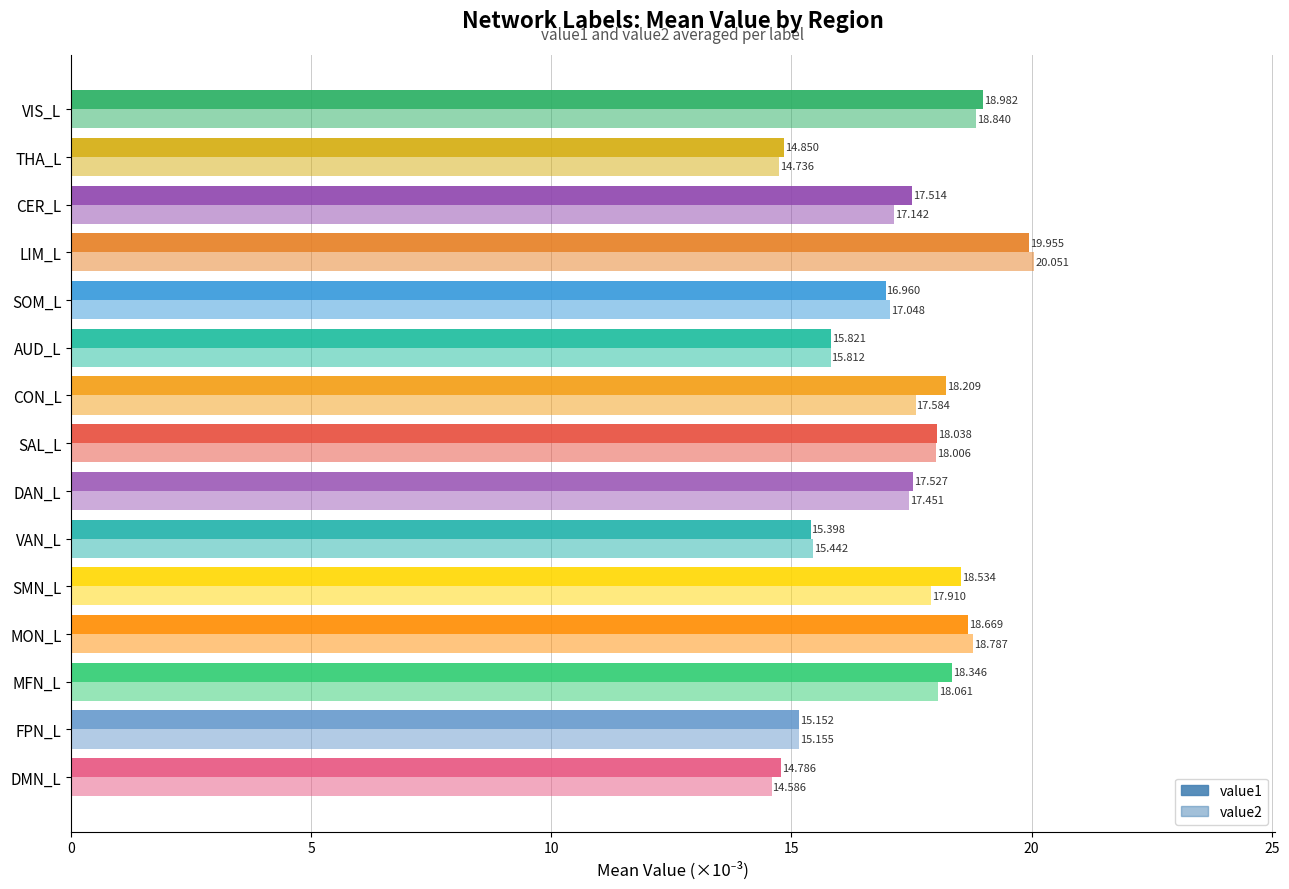

How many distinct data groups are displayed?

2